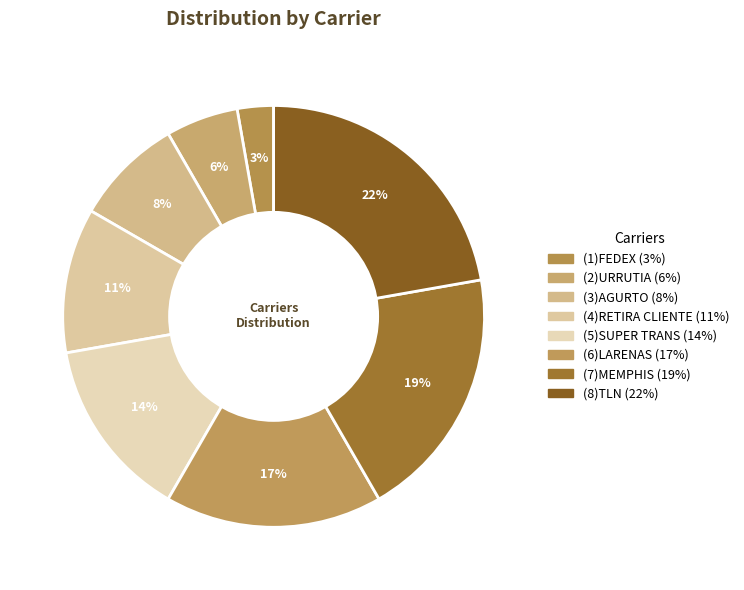

What is the total percentage of (1)FEDEX and (4)RETIRA CLIENTE?

13.9%